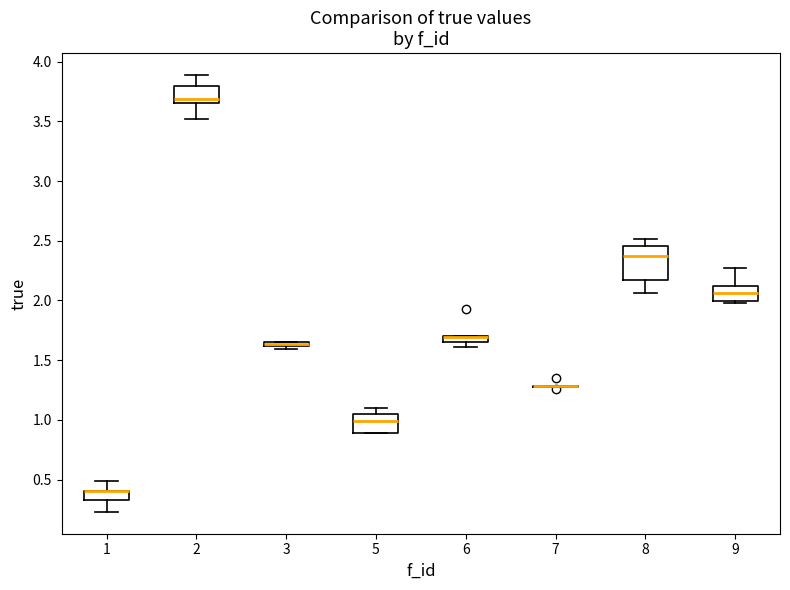

Comparing the boxes themselves (not the whiskers), which one is the tallest?

8